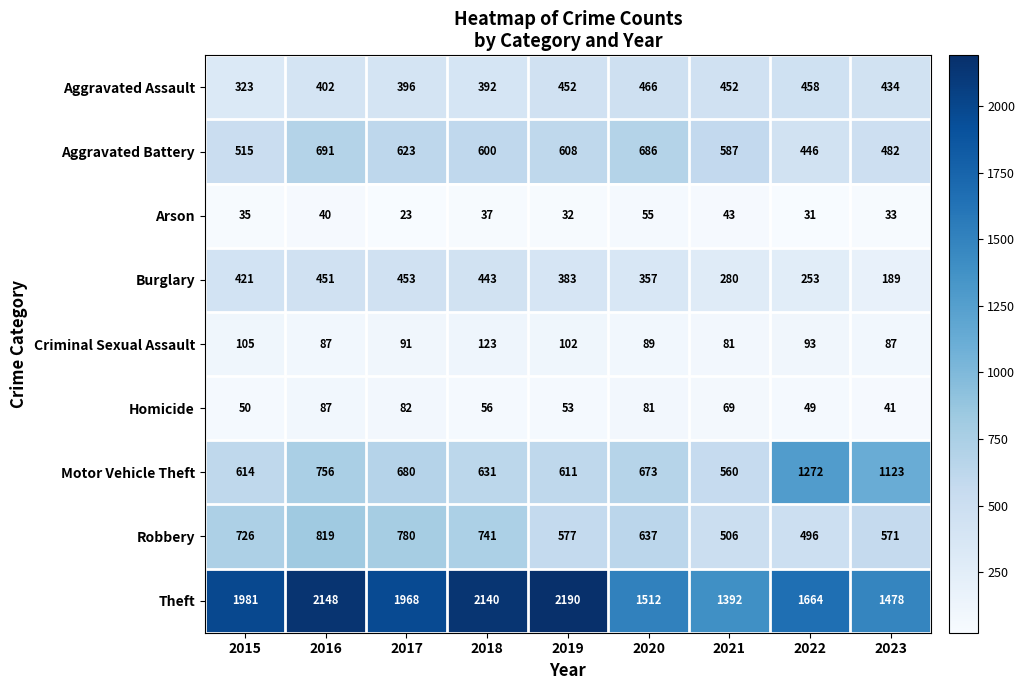

Which series has the largest total across all categories?

Theft